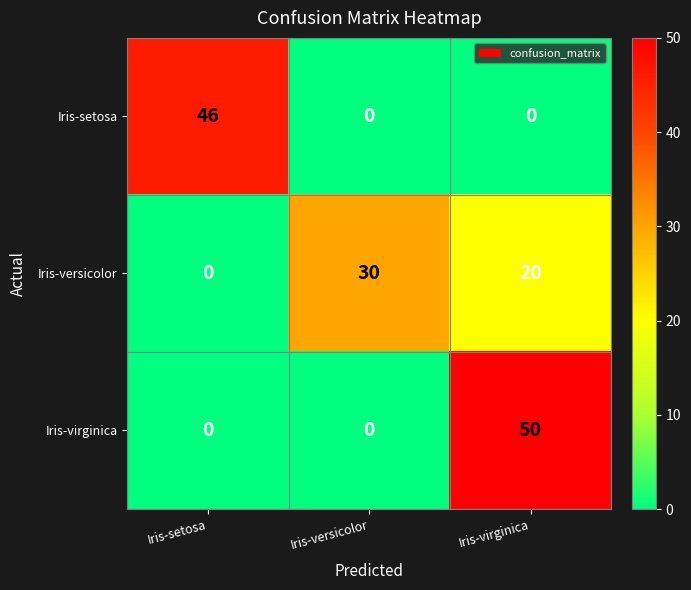

What is the average value of the Iris-versicolor series?

17